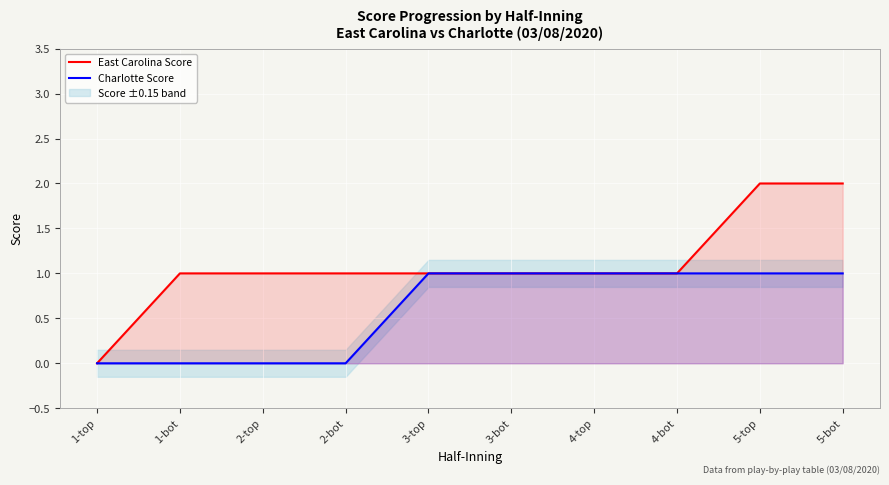

What value does the Charlotte Score series have at 3-top?

1